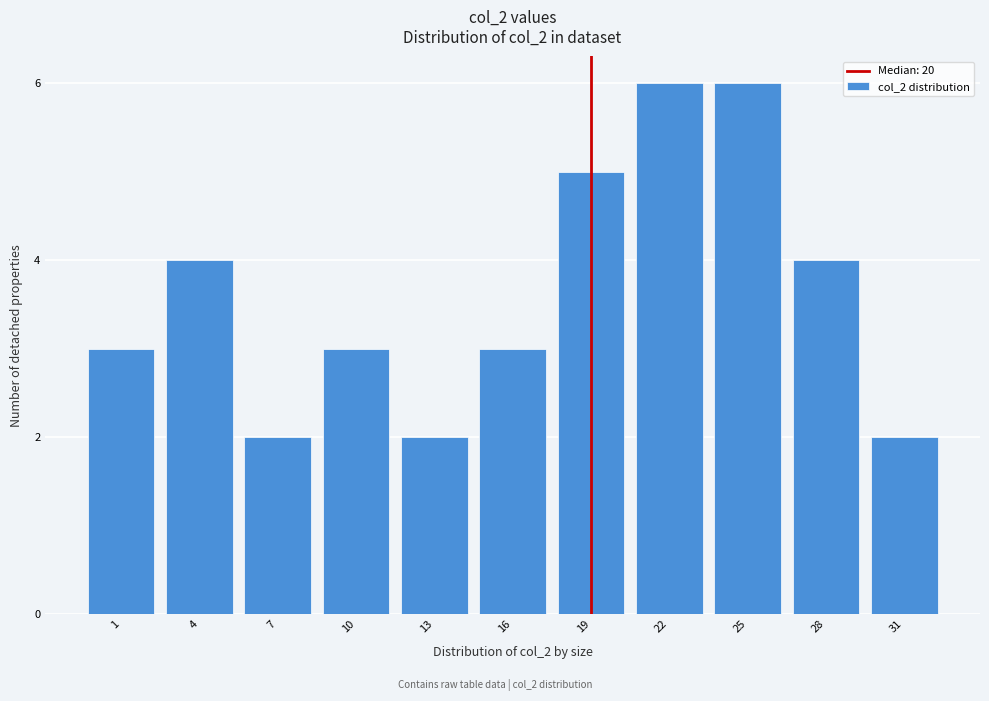

Reading right to left, what are all the values shown in this chart?

31=2	28=4	25=6	22=6	19=5	16=3	13=2	10=3	7=2	4=4	1=3